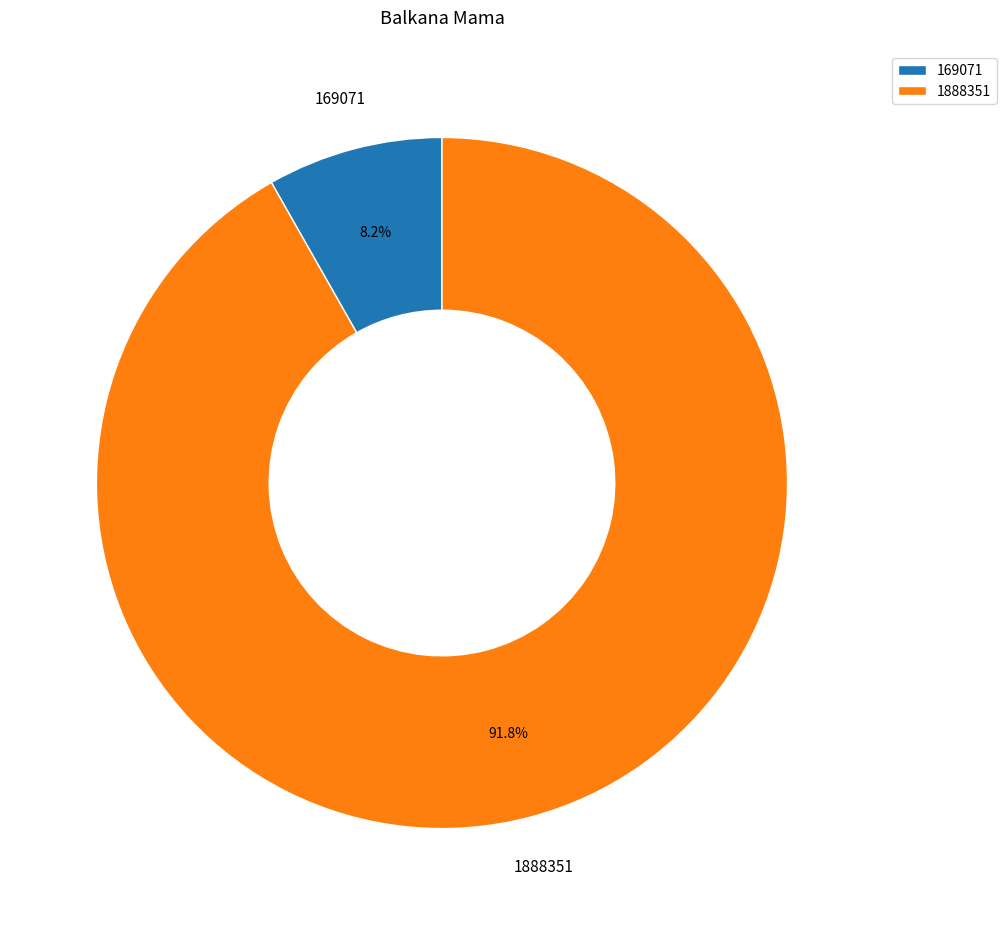

Which category has the smallest portion of the pie?

169071